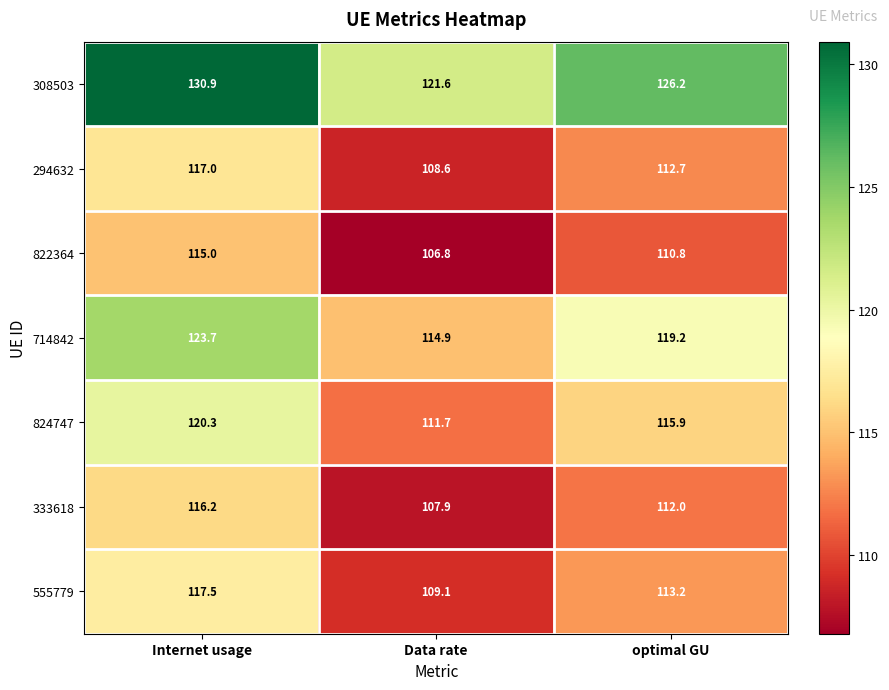

Which category has the highest value across all series?

Internet usage